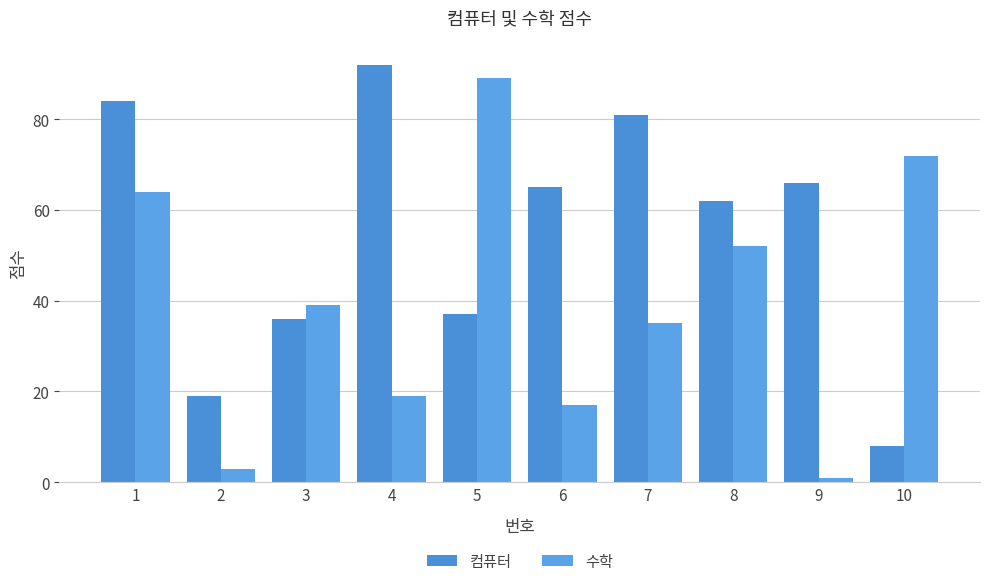

Is the value of 수학 at 10 greater than the value of 컴퓨터 at 8?

Yes